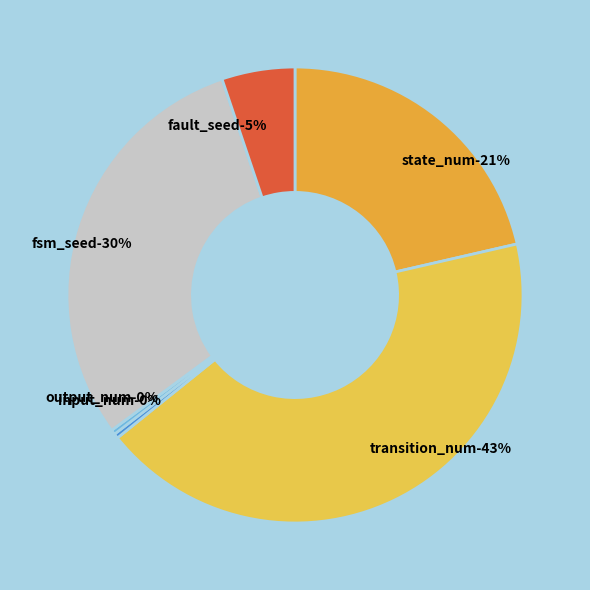

How many slices are in this pie chart?

6